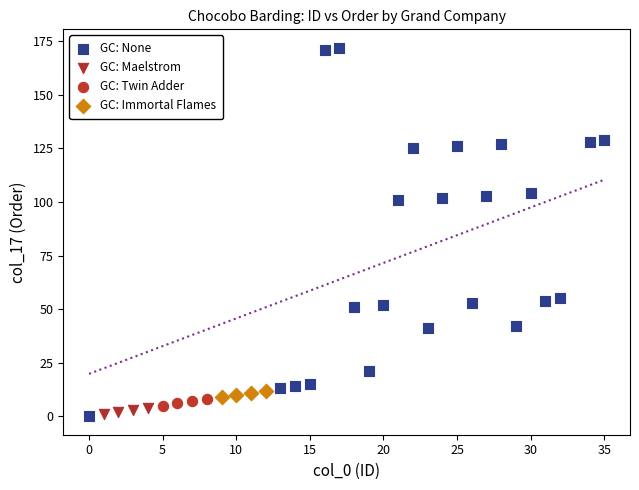

Which series reaches the maximum Y coordinate?

GC: None